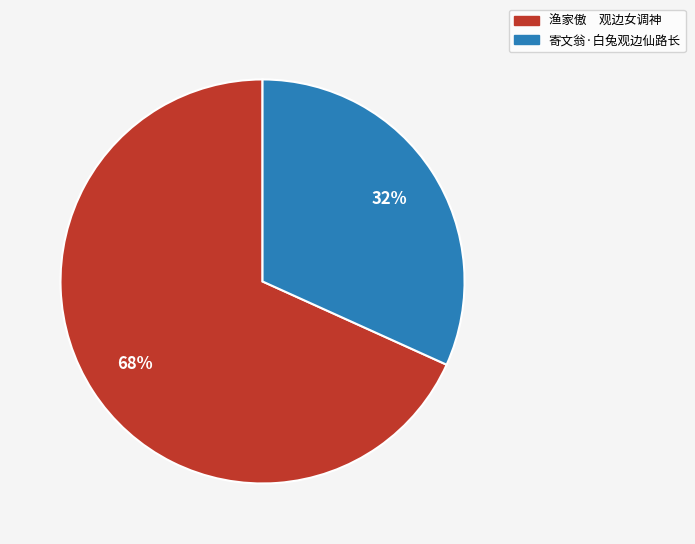

How many slices are in this pie chart?

2